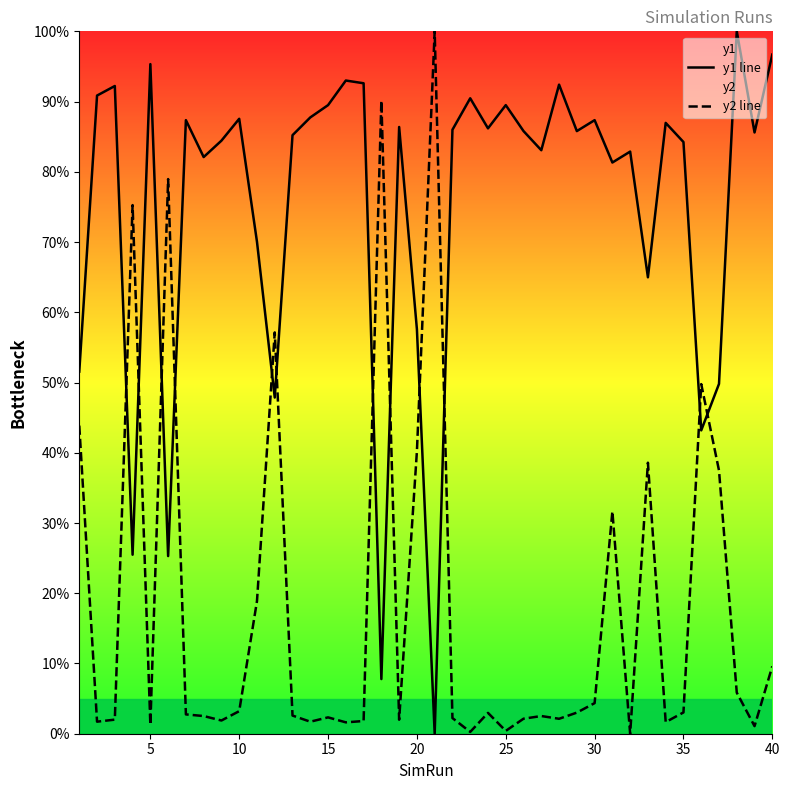

In y2 line, how many points are higher than both neighbors (excluding endpoints)?

11